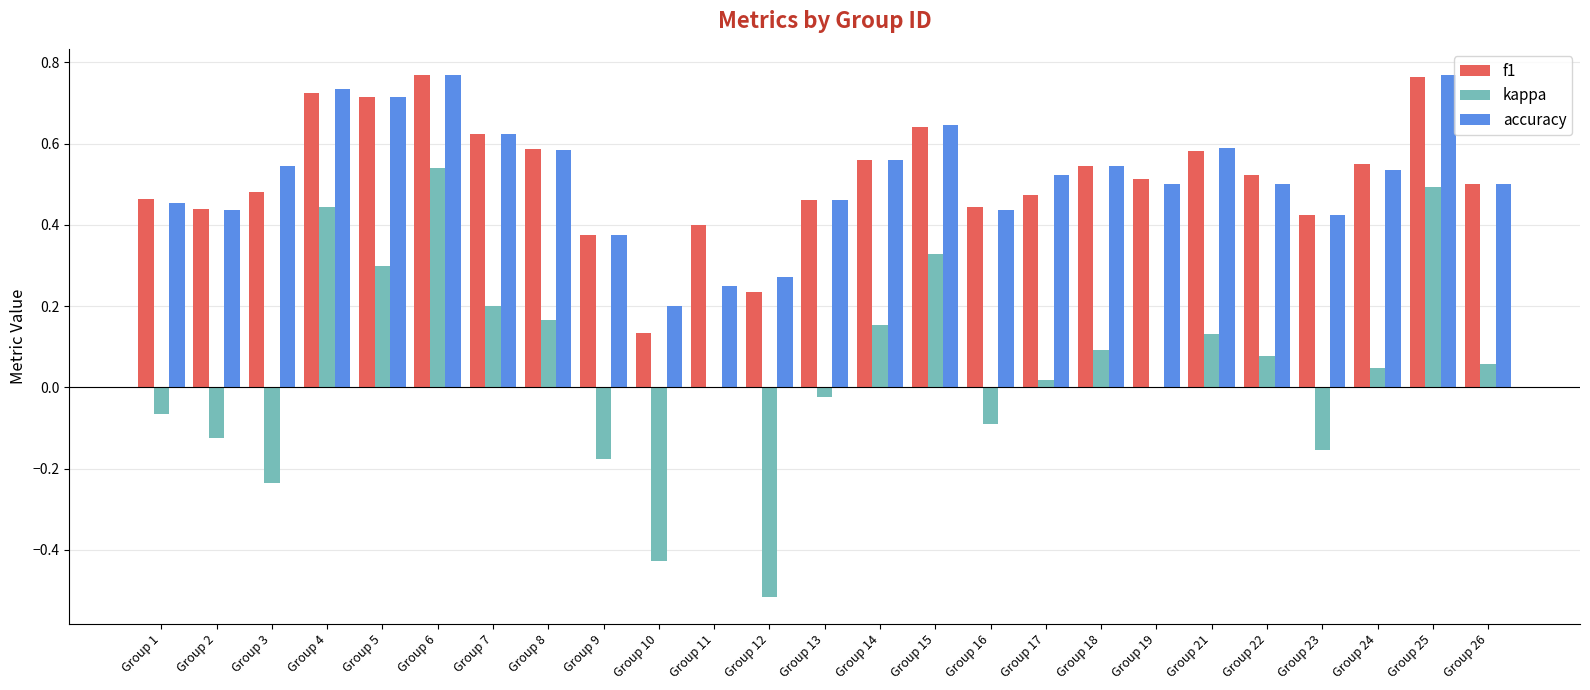

Is the value of kappa at Group 8 greater than the value of f1 at Group 13?

No